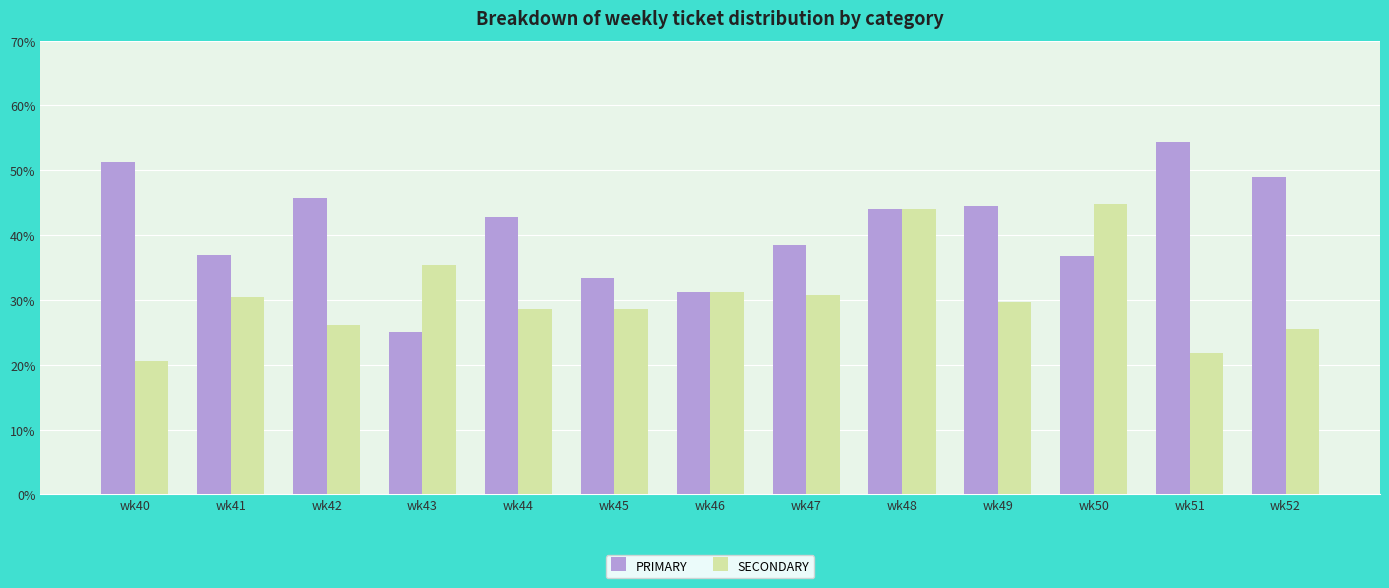

Is the value of SECONDARY at wk41 greater than the value of PRIMARY at wk49?

No